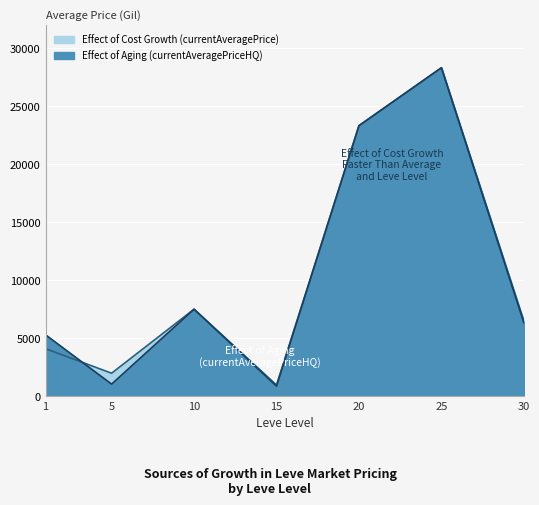

At how many categories does at least one series exceed 6846?

3